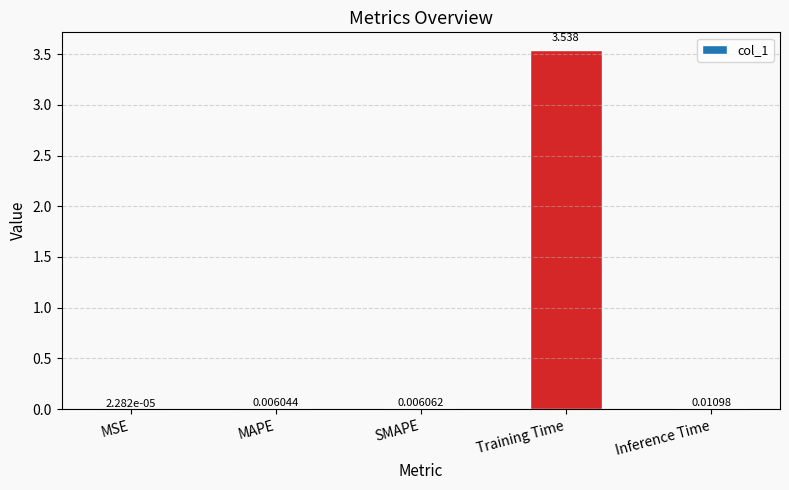

Where is the data nearest to the value 1?

Inference Time